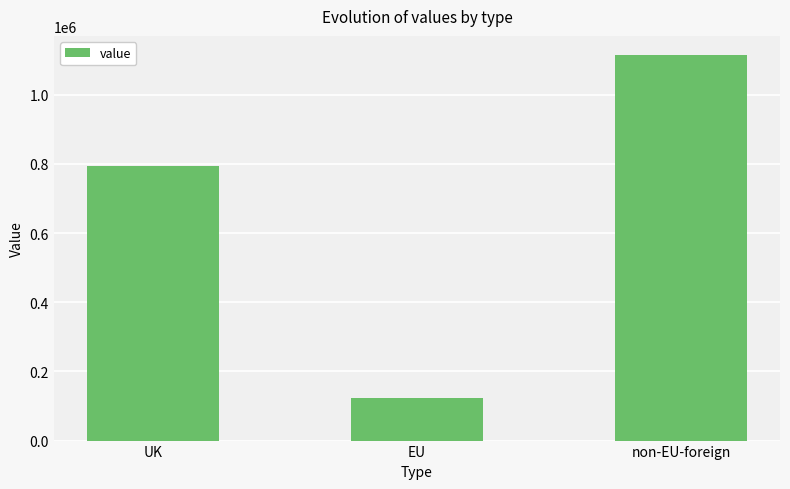

Which has a higher value, EU or UK?

UK